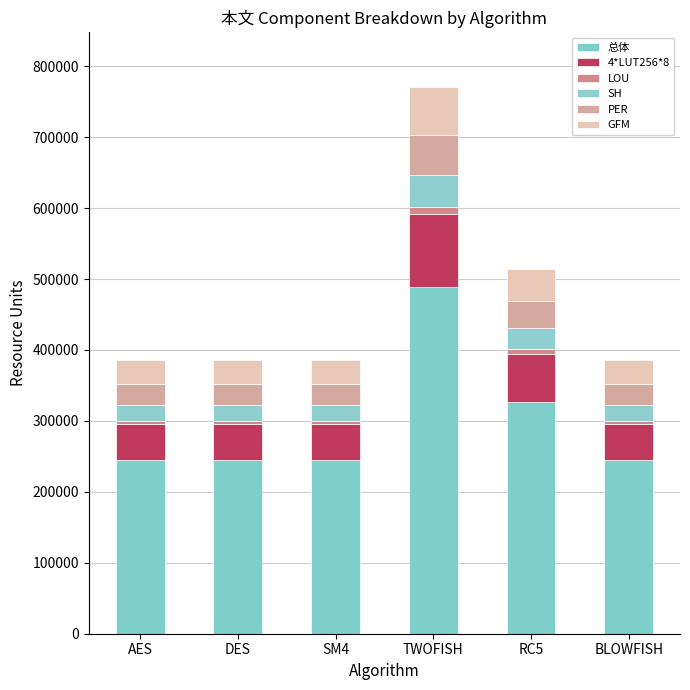

Between SM4 and AES, which is larger?

SM4